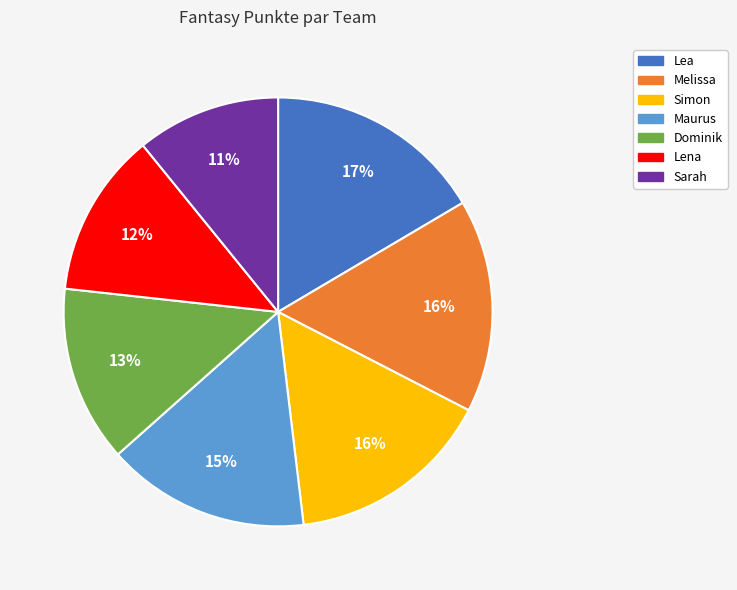

Which has a higher value, Simon or Lena?

Simon